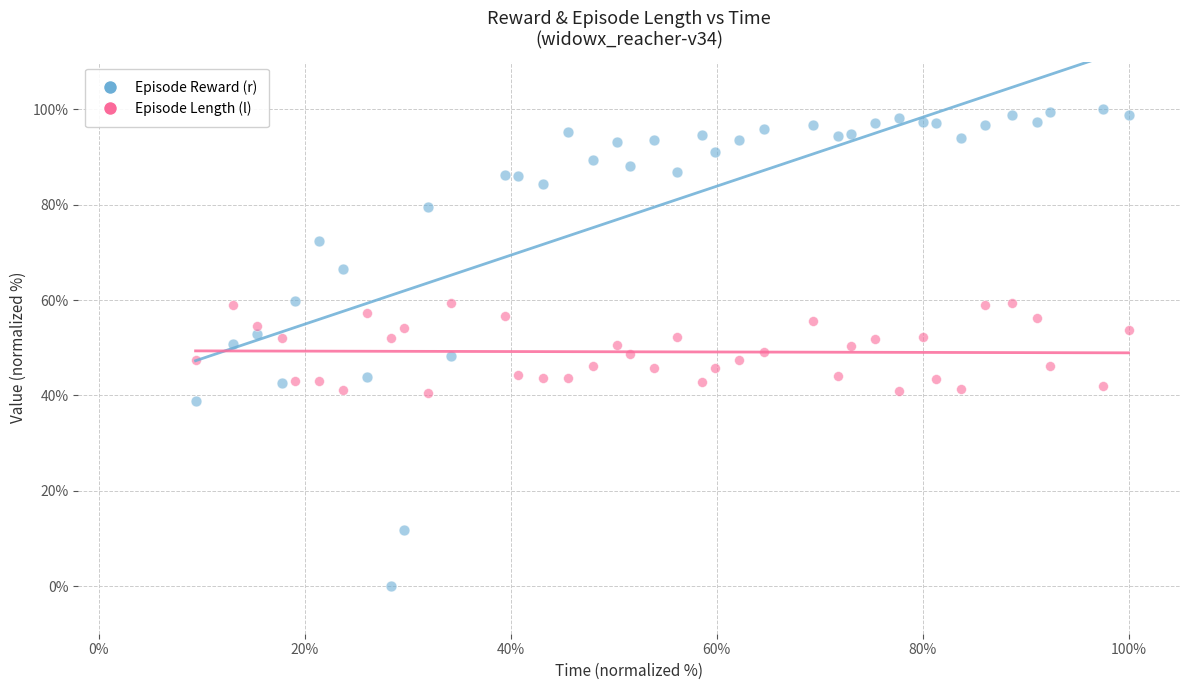

Which series reaches the minimum Y coordinate?

Episode Reward (r)